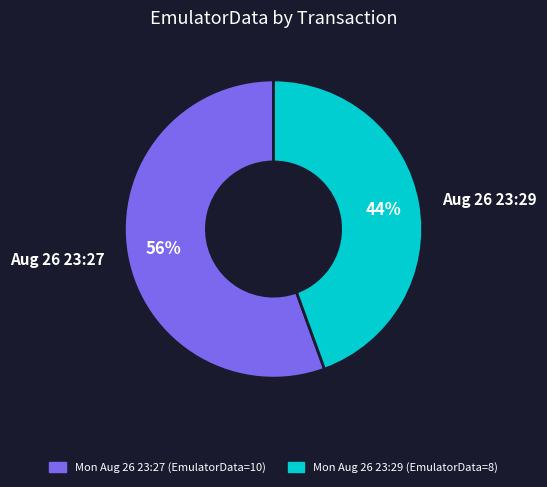

What percentage is the Aug 26 23:27 slice, to the nearest percent?

56%